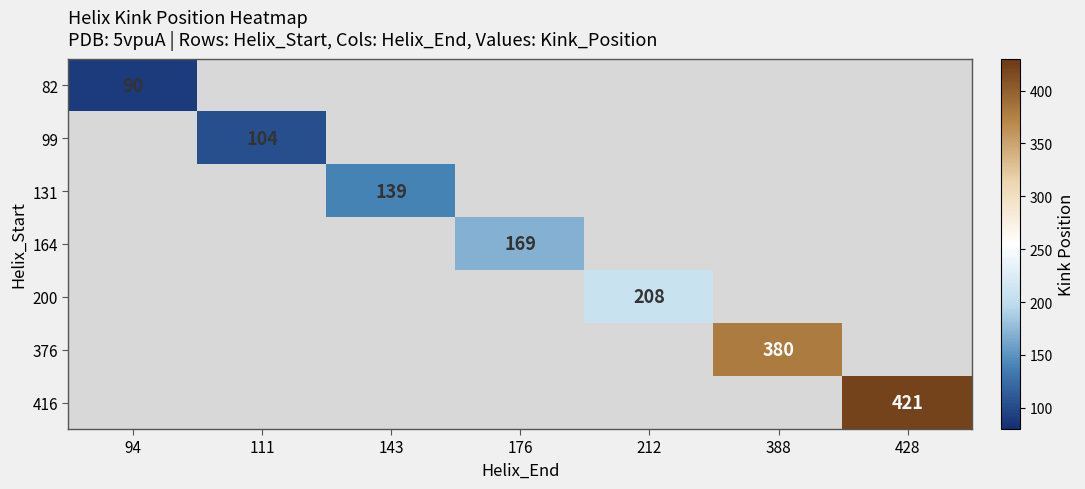

The value of 164 at 176 is 261. True or false?

False